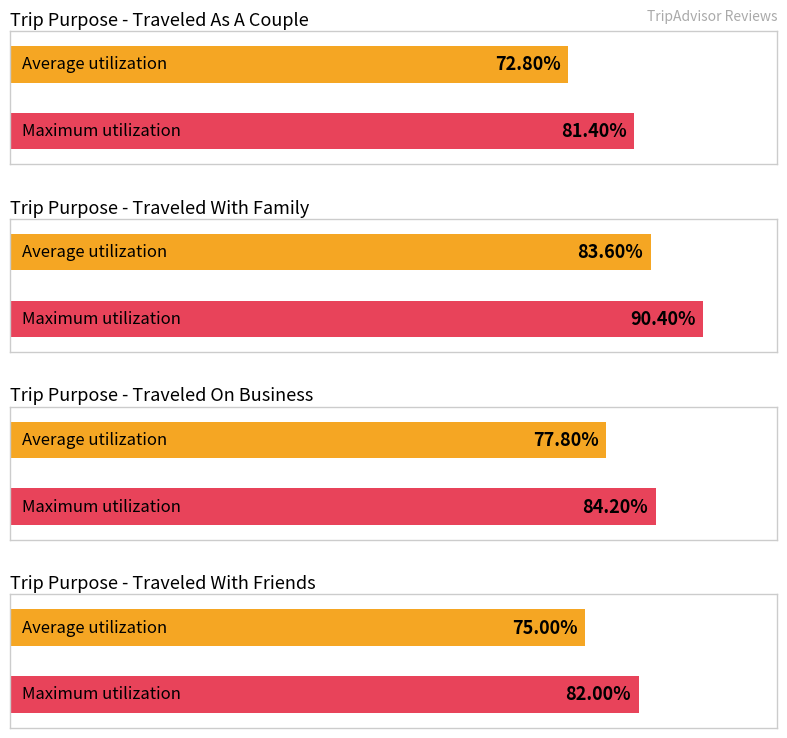

Is it true that Average utilization equals 5.7 at traveled with family?

False